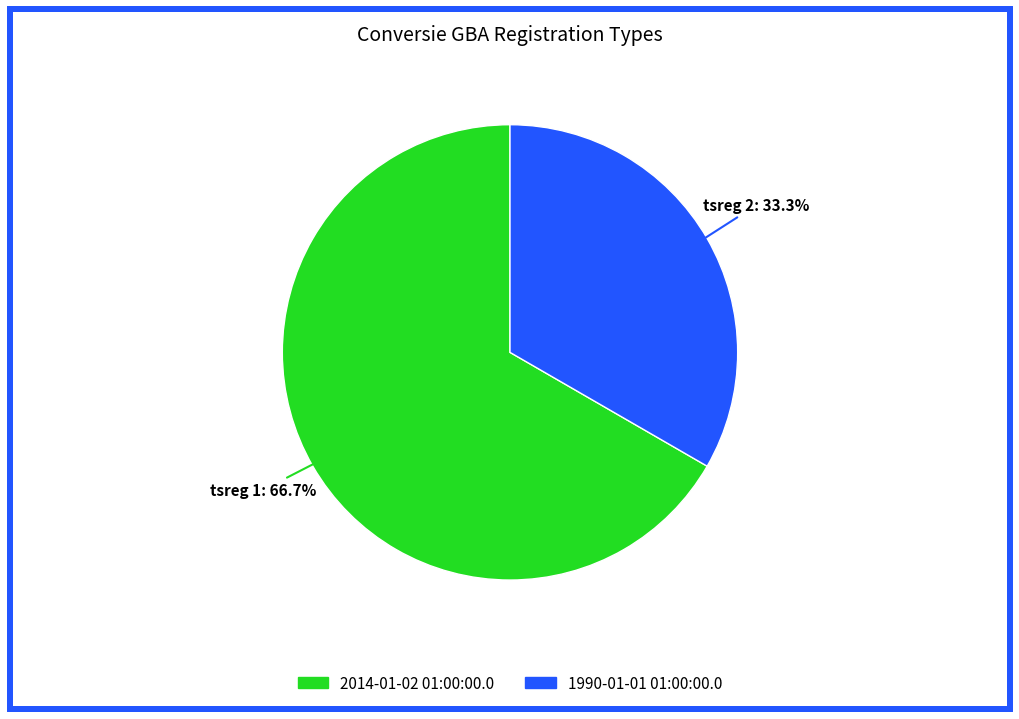

Is there a majority slice in this chart?

Yes